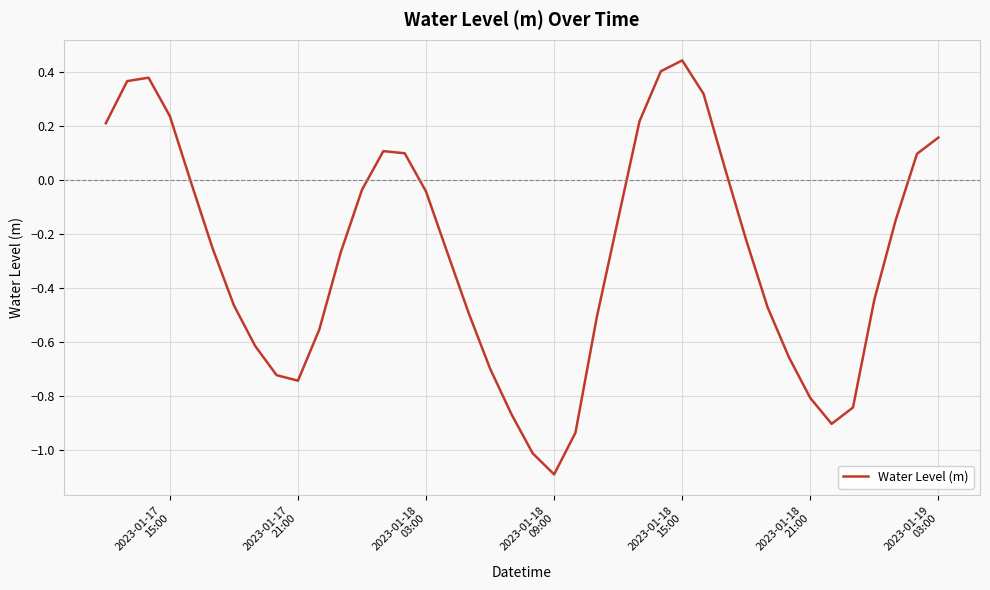

What is the difference between the maximum and minimum values?

1.5